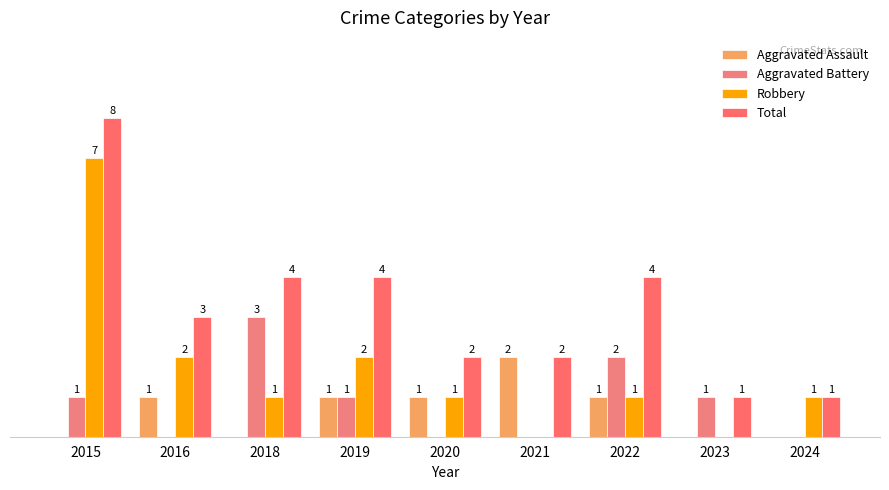

Is the value of Aggravated Assault at 2019 greater than the value of Robbery at 2020?

No